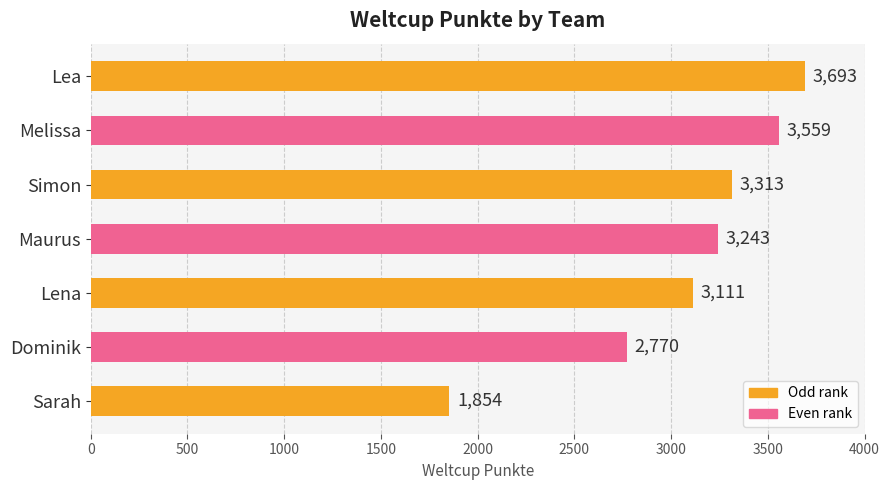

What is the difference between the second highest and second lowest values?

789